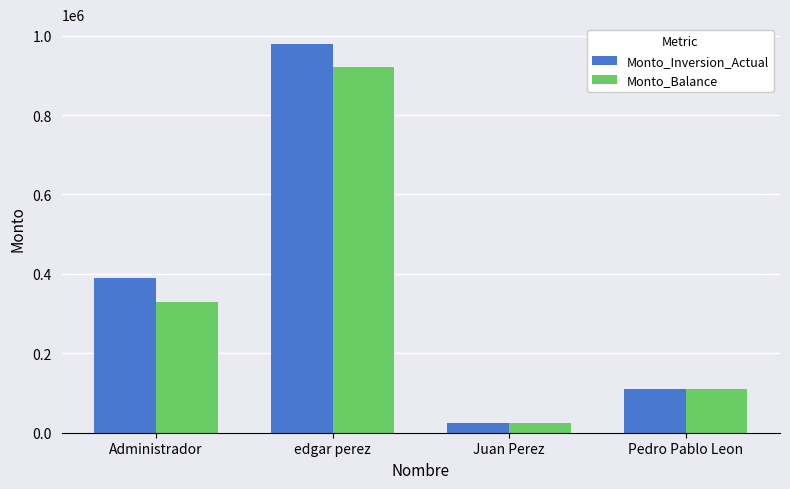

What value does the Monto_Balance series have at Juan Perez?

25000.0